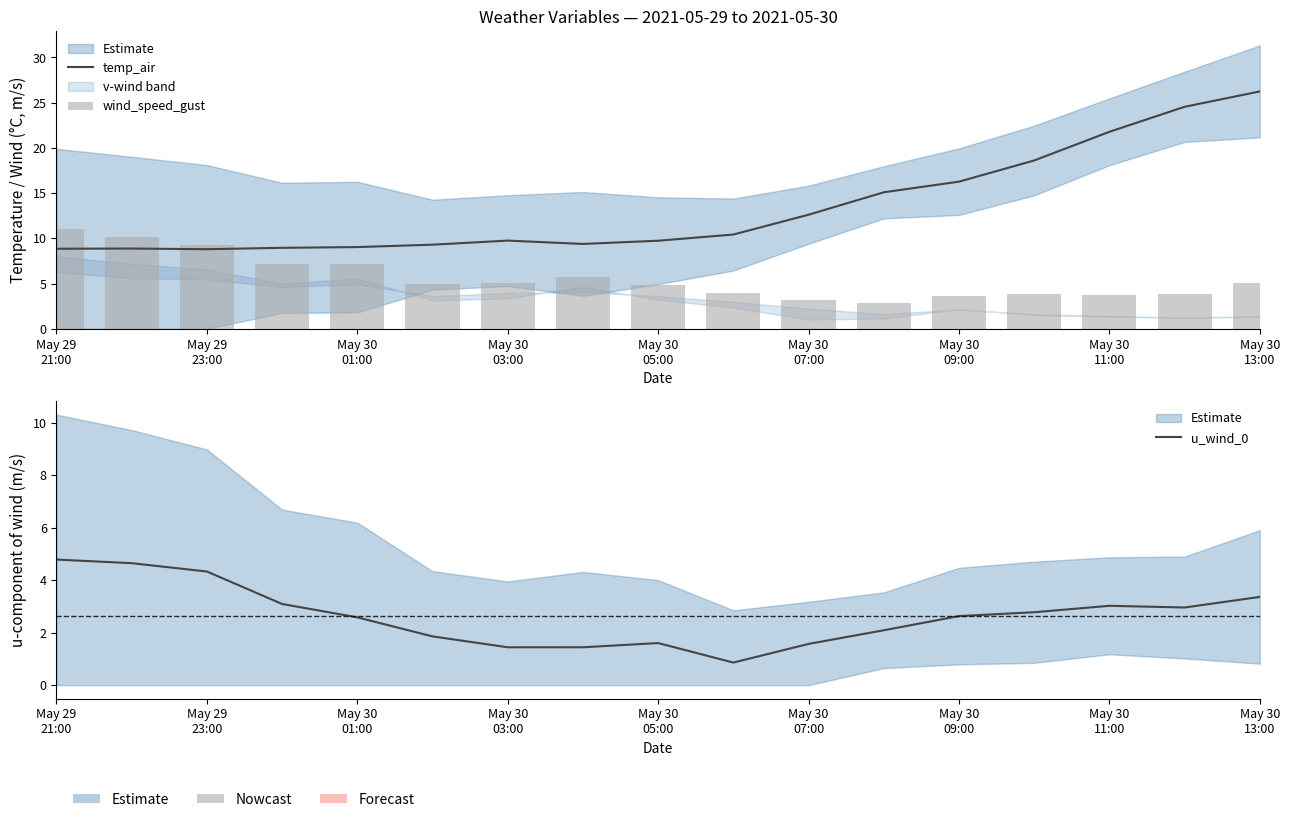

How many series are shown in this chart?

3